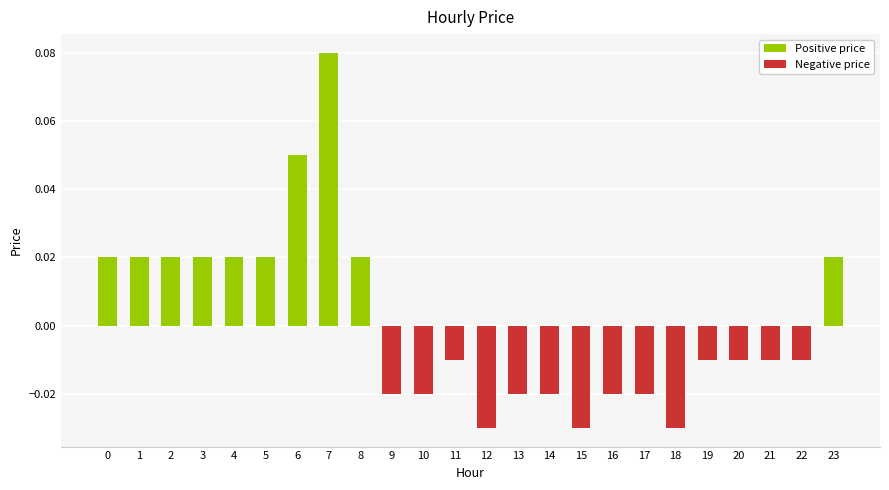

What is the sum of all Positive price values?

0.3